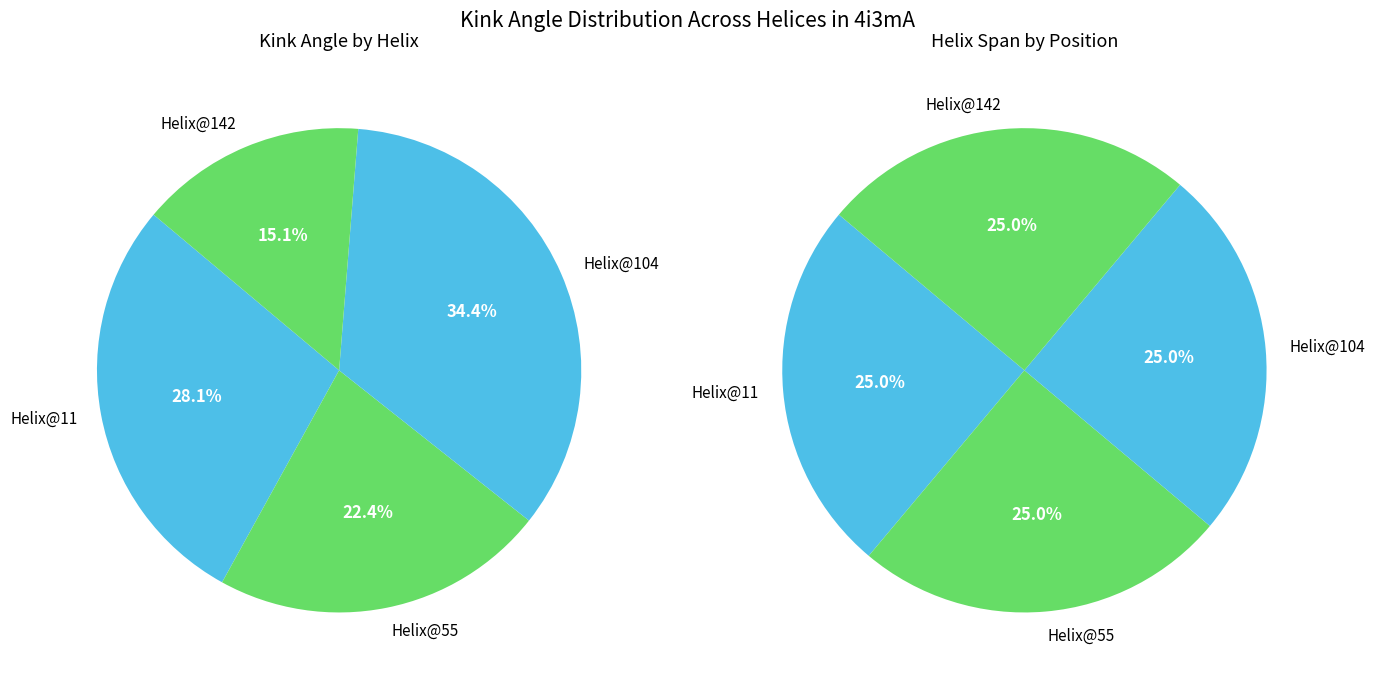

Is there a majority slice in this chart?

No